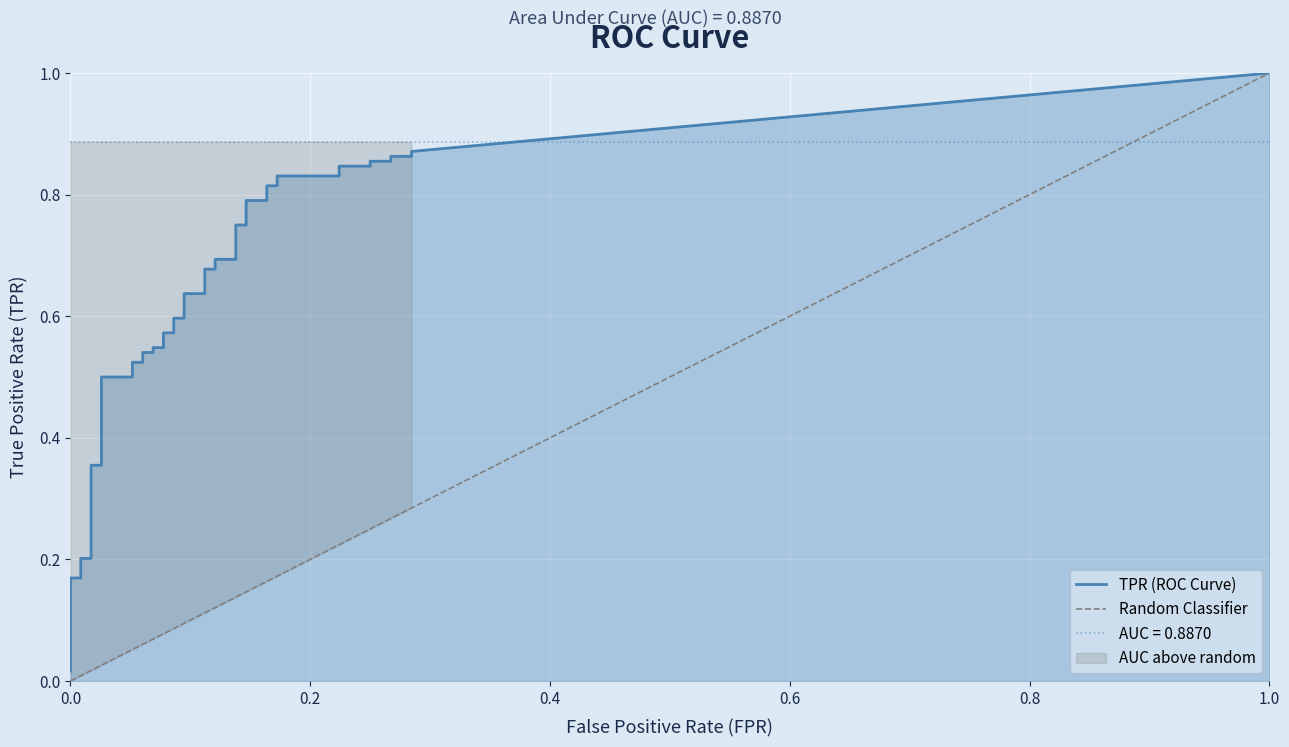

List the series in order of their overall mean, lowest first.

fpr, tpr